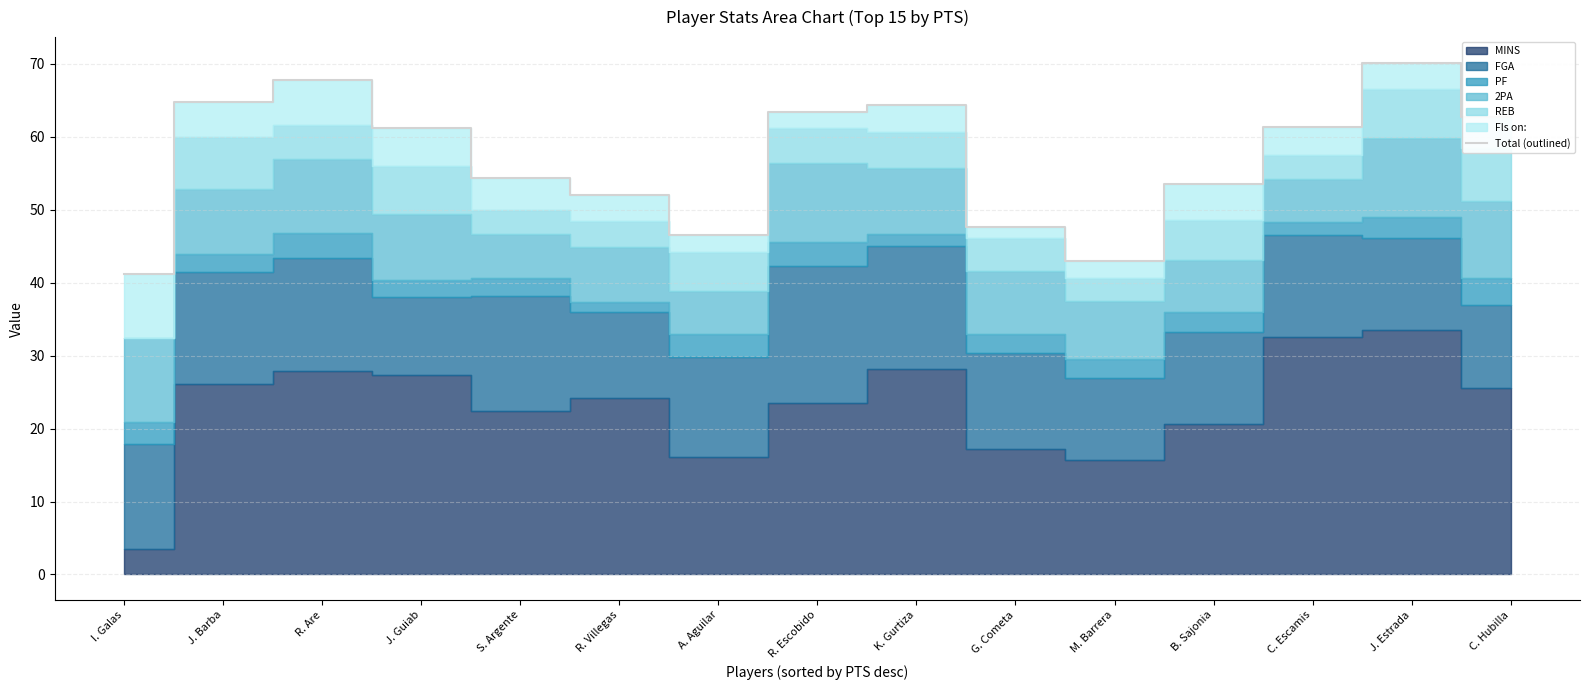

What is the greatest value displayed?

70.2